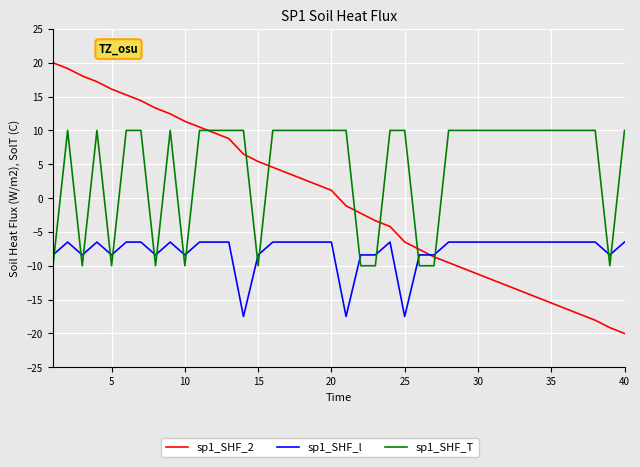

Count the number of data series in this chart.

3